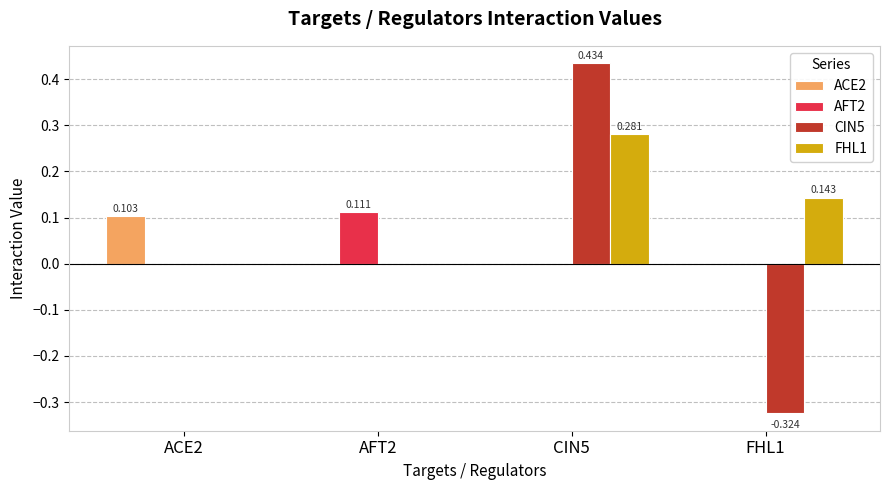

The value of FHL1 at AFT2 is 0.0. True or false?

True